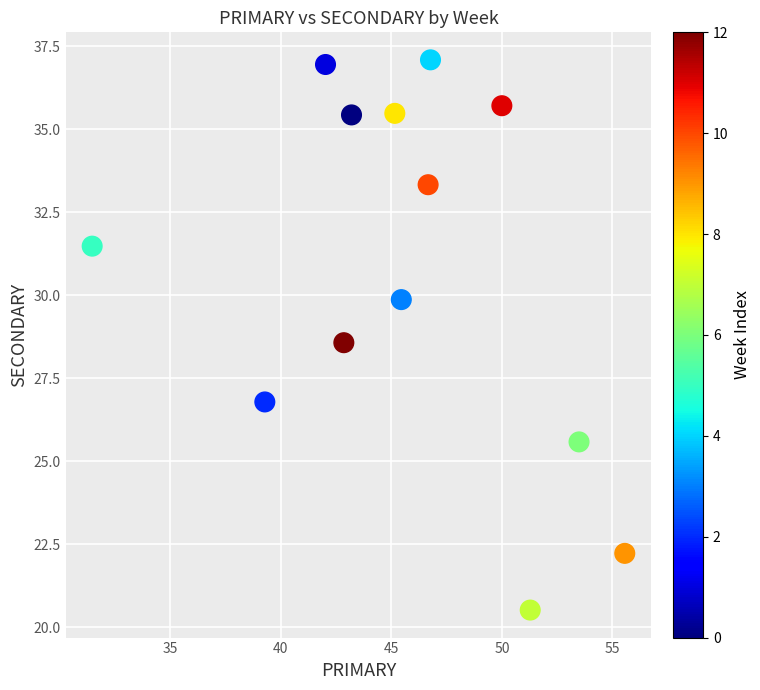

What is the range of Y values (max minus min)?

16.6